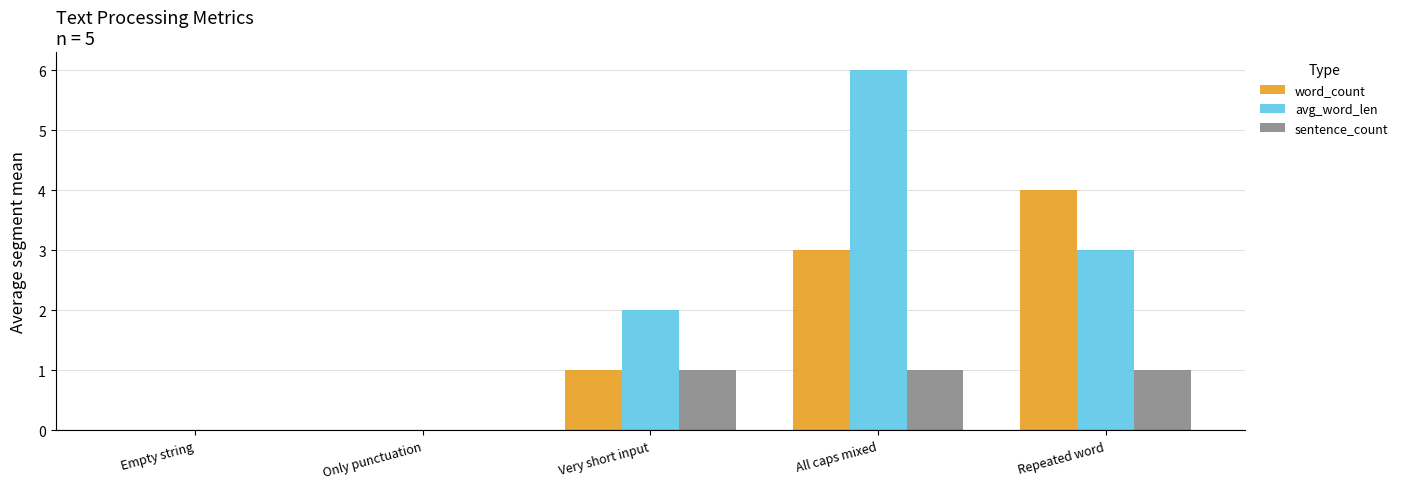

How many data points does each series have?

5